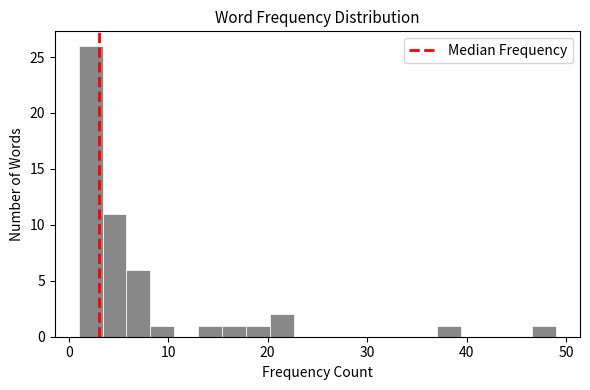

Around what value on the x-axis is the tallest bar? Give the approximate position of its centre, as read against the axis.

2